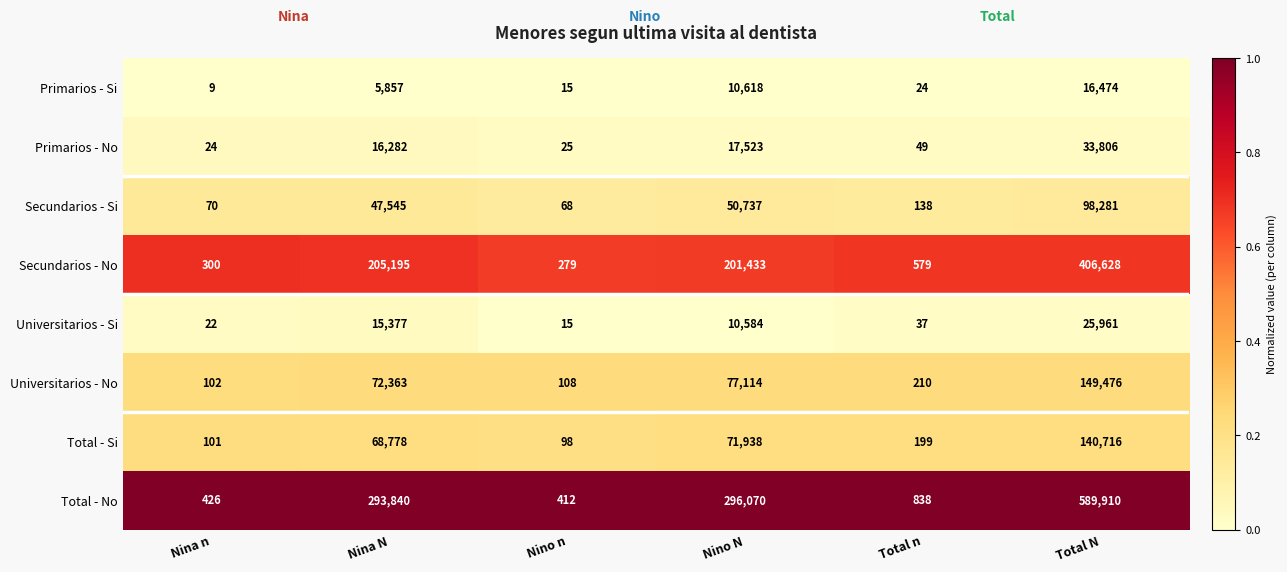

Count the number of categories in the chart.

6